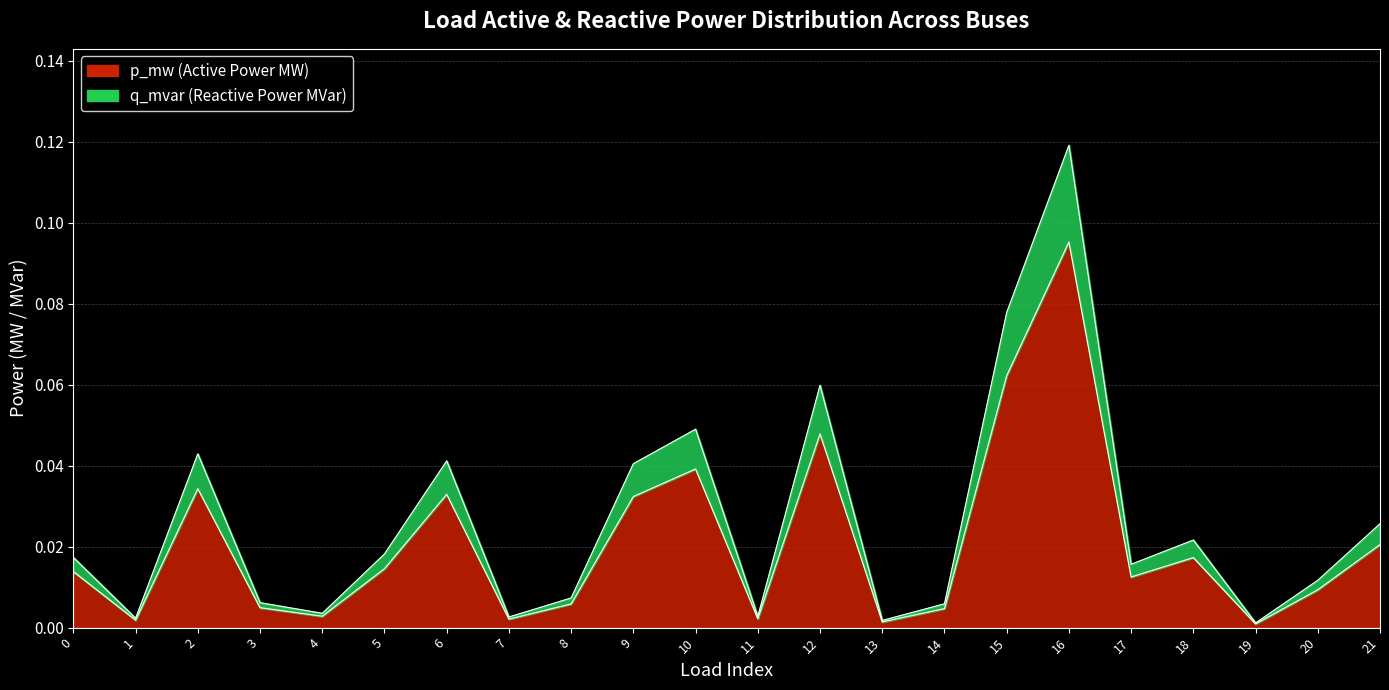

Rank the series by their maximum value, from lowest to highest.

p_mw, q_mvar